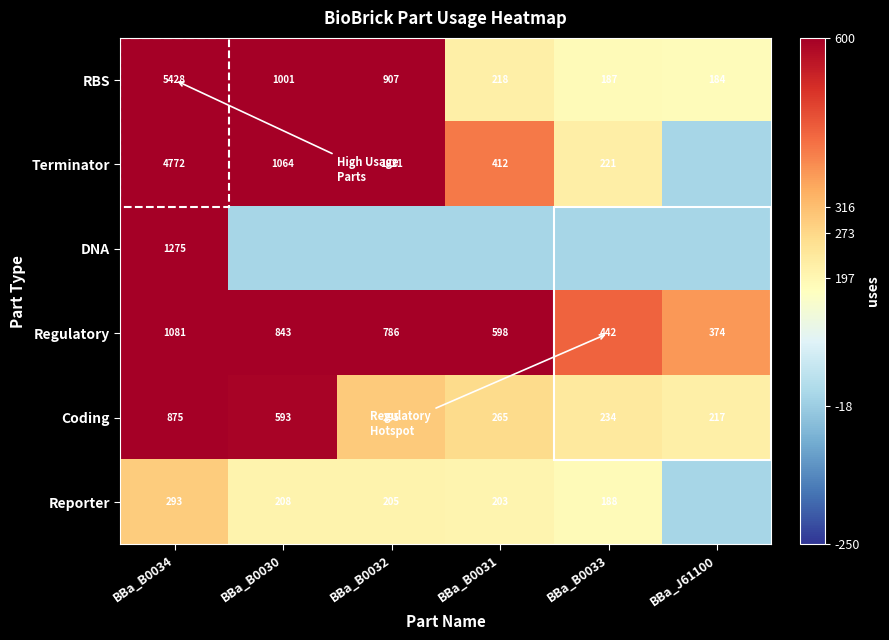

Between BBa_B0030 and BBa_B0033, which is larger?

BBa_B0030